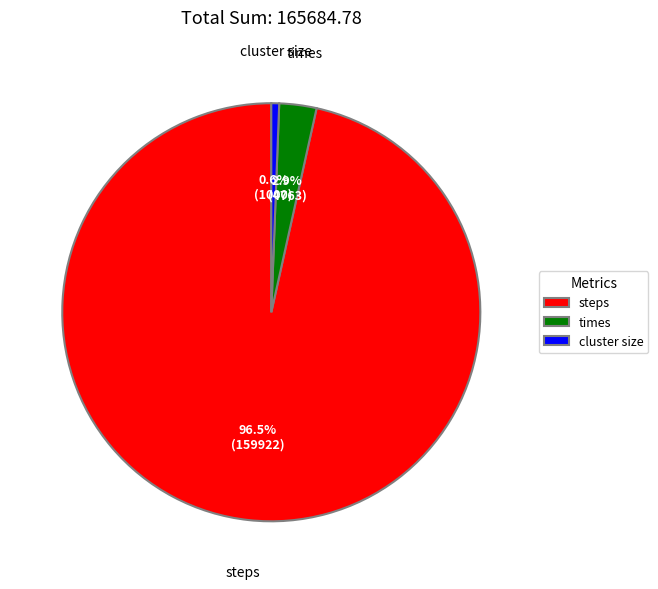

Count the number of slices in the pie.

3